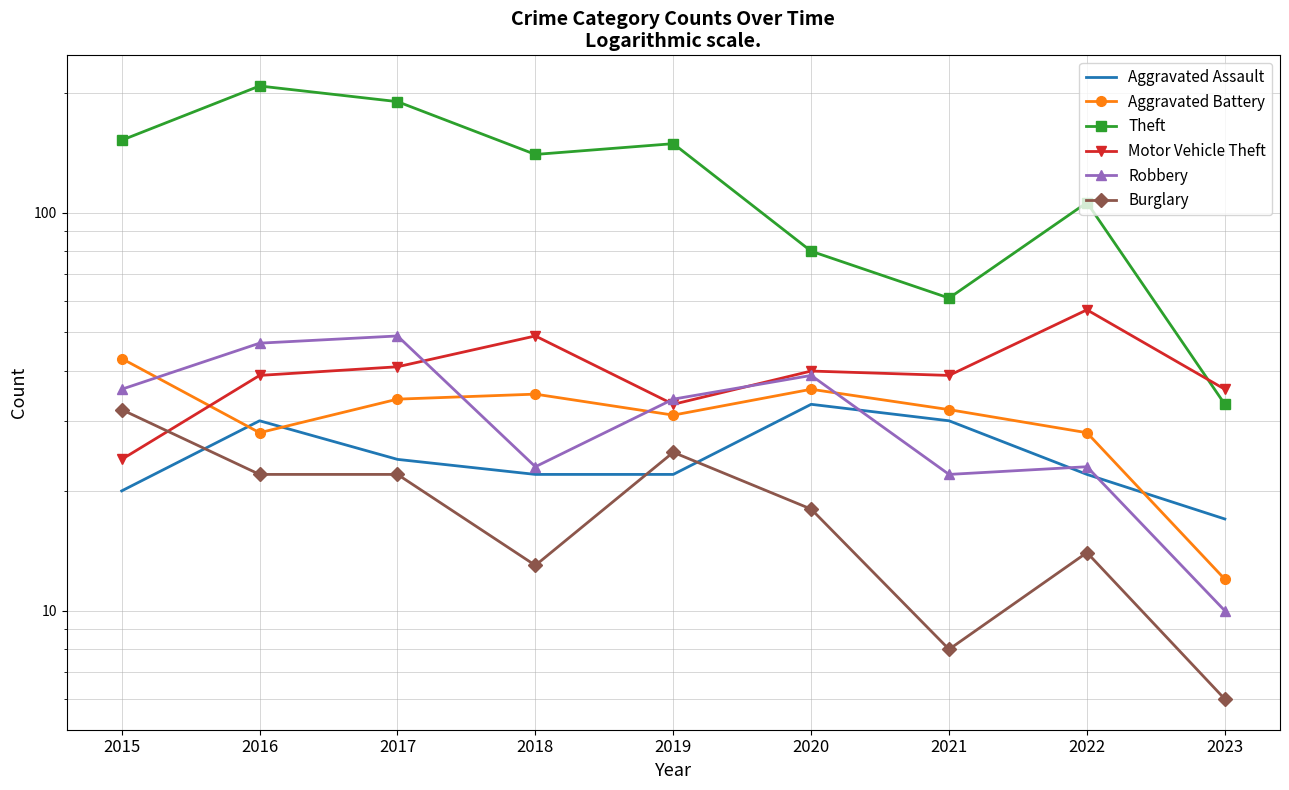

What is the lowest value of the Burglary series?

6